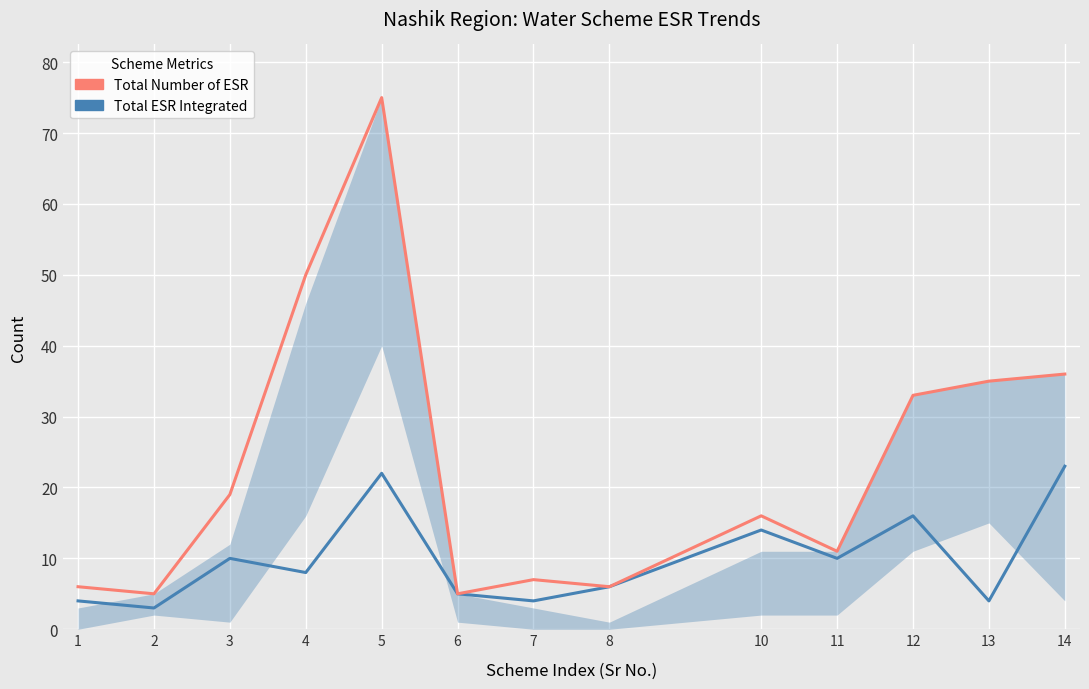

The value of Total ESR Integrated at 1 is 4. True or false?

True